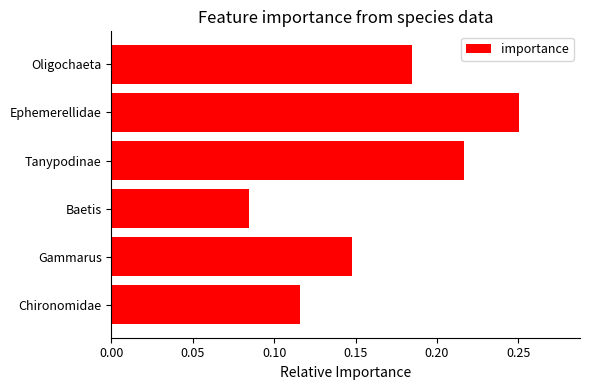

Which category has the lowest value across all series?

Baetis